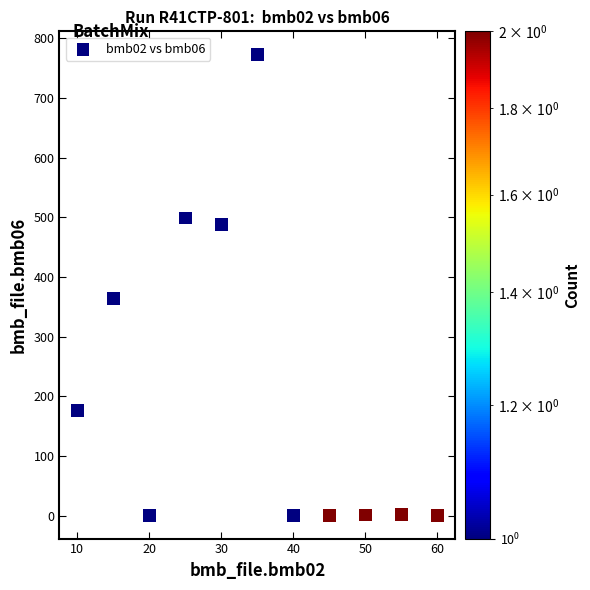

What is the range of Y values (max minus min)?

773.0